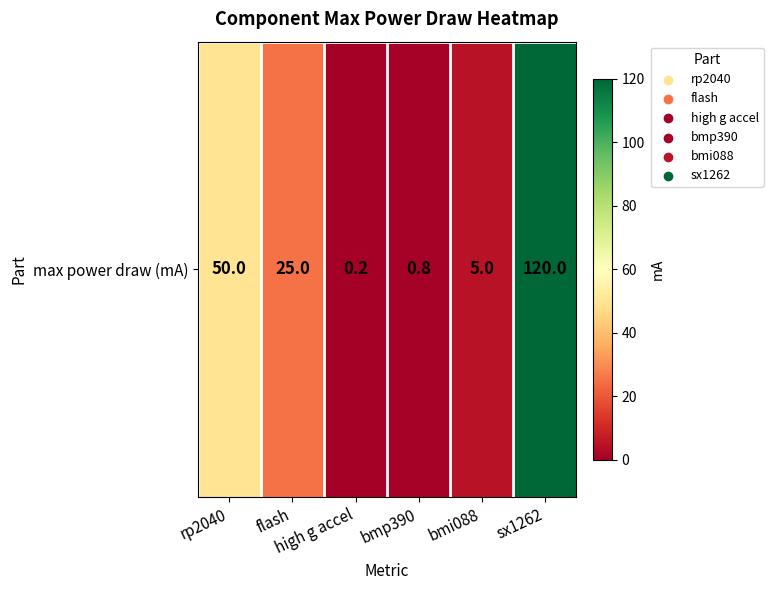

The chart shows a value of 50.0 at rp2040. True or false?

True